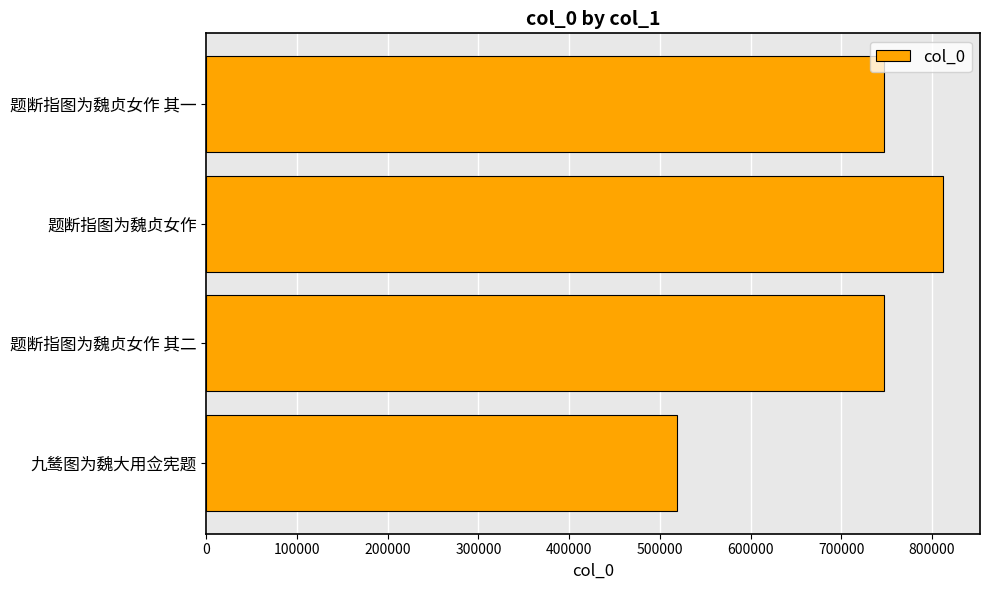

How many data points are less than 747549?

2